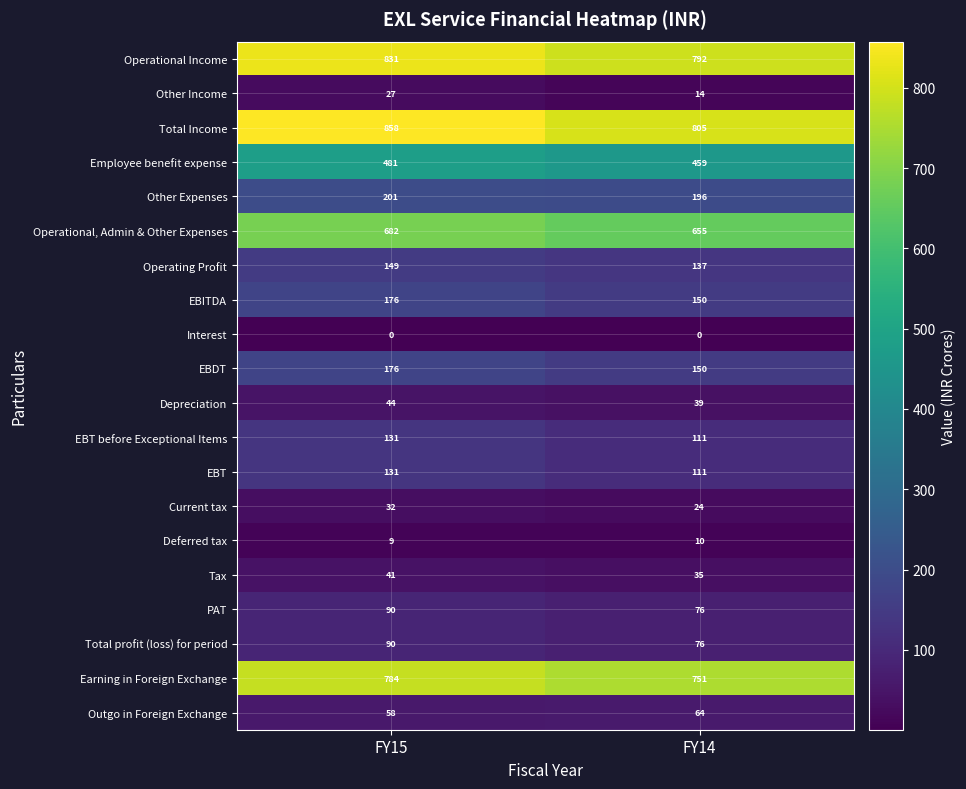

Rank the categories by Operational Income value from highest to lowest.

FY15, FY14